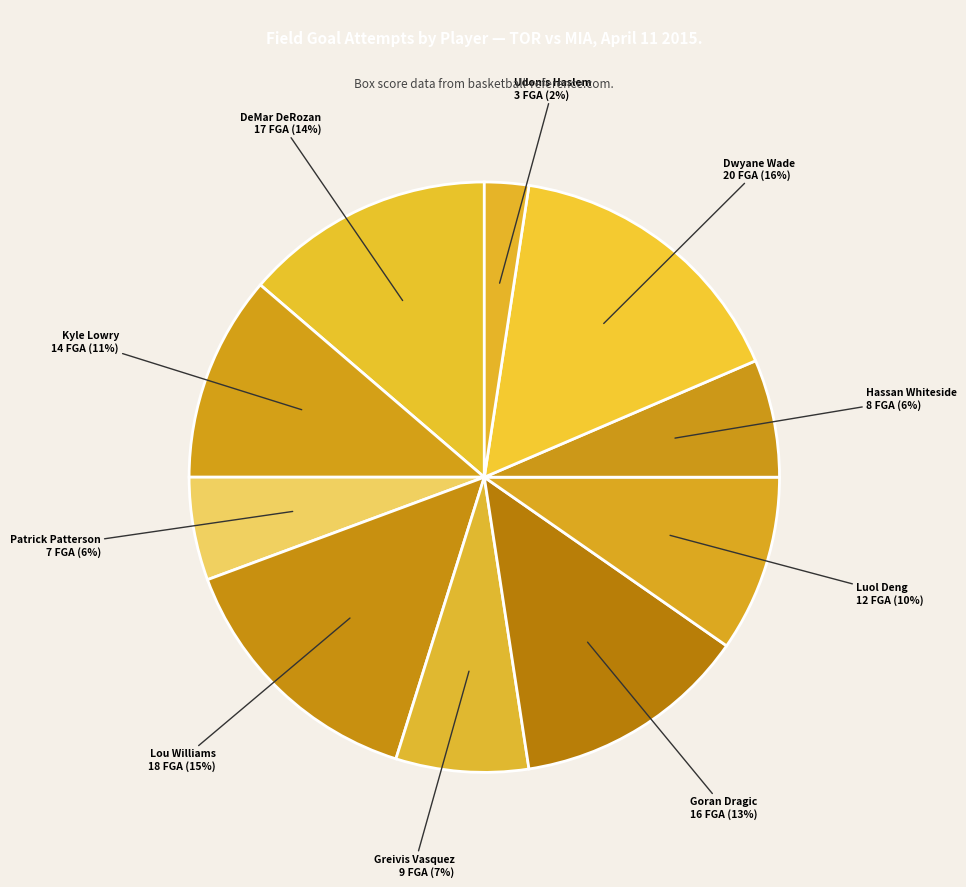

To the nearest percent, what portion does Hassan Whiteside represent?

6%